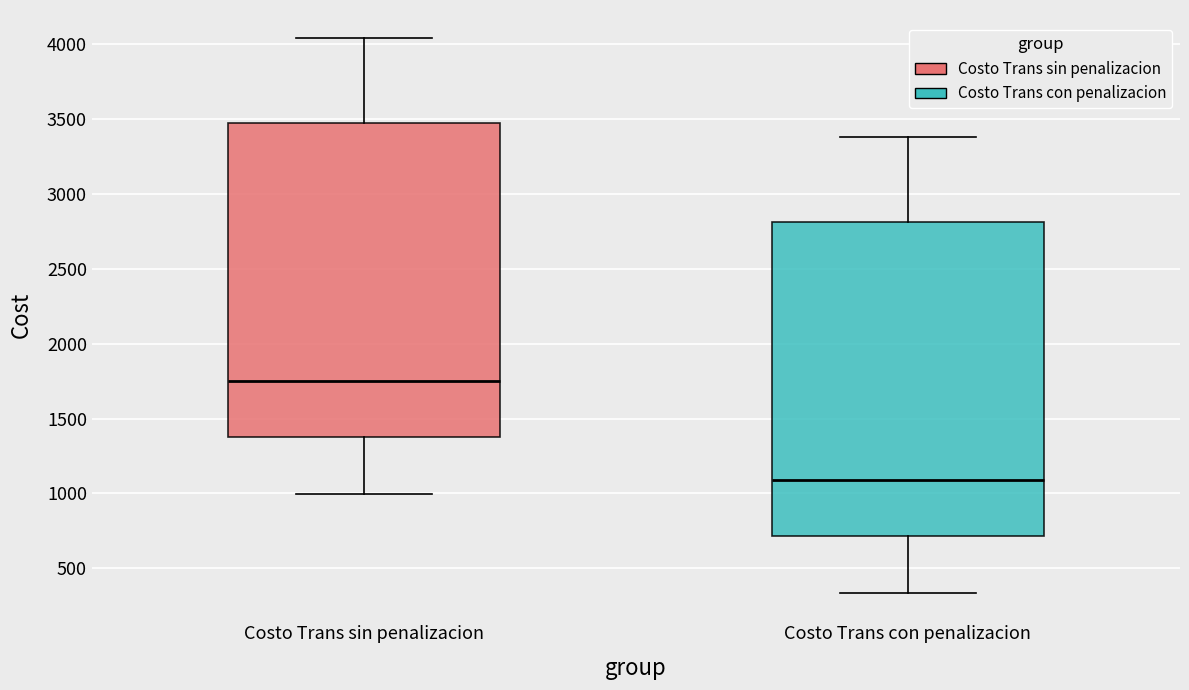

Reading left to right, transcribe this box plot: for each box, give where its median line is, the range the box spans, and where its two whiskers end, as read against the y-axis. The values are not printed on the chart, so give them approximately, as read against the axis.

Costo Trans sin penalizacion: median 1750, box 1400 to 3450, whiskers 1000 to 4050
Costo Trans con penalizacion: median 1100, box 700 to 2800, whiskers 350 to 3400